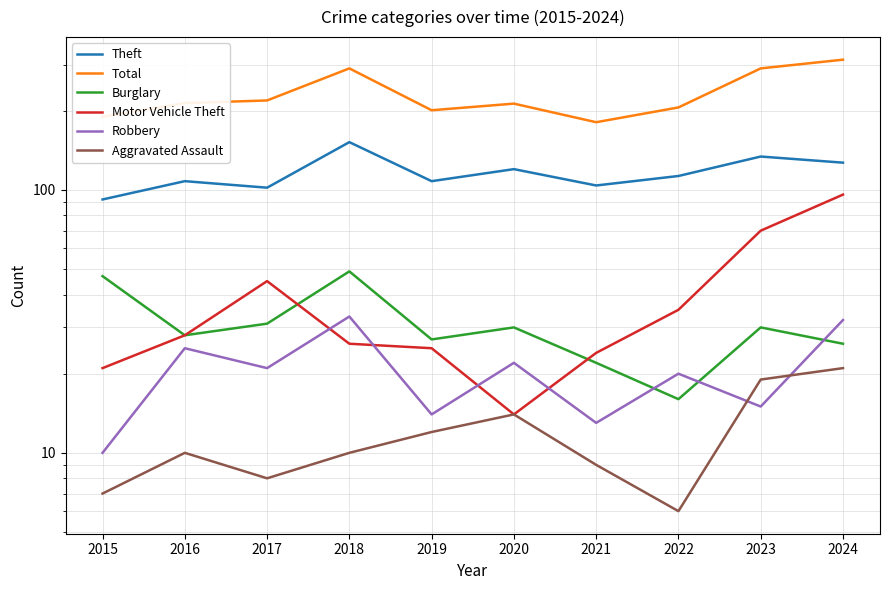

How many lines are shown in the chart?

6